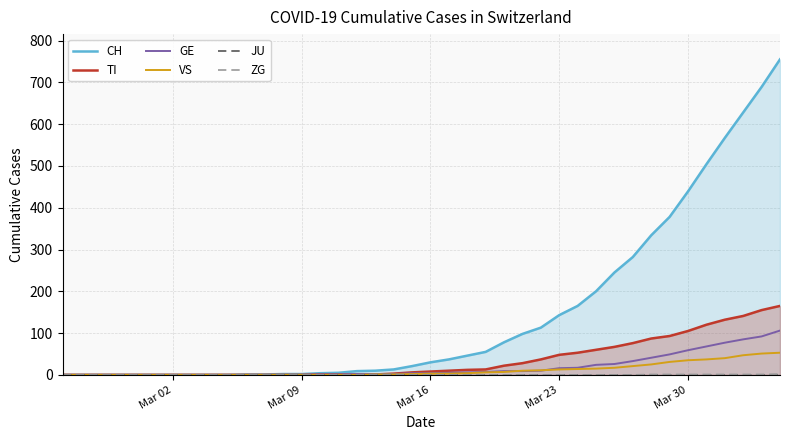

What is the difference between the second highest and minimum values in the TI series?

155